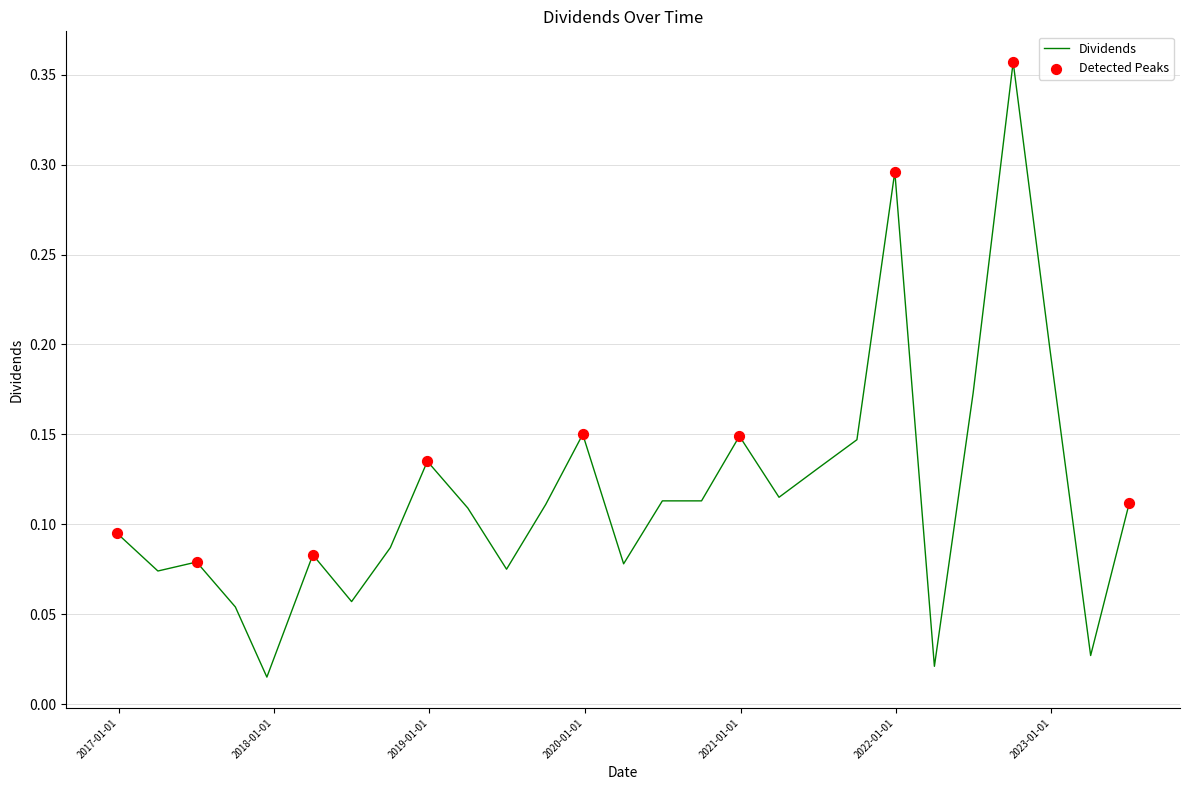

How many lines are shown in the chart?

1